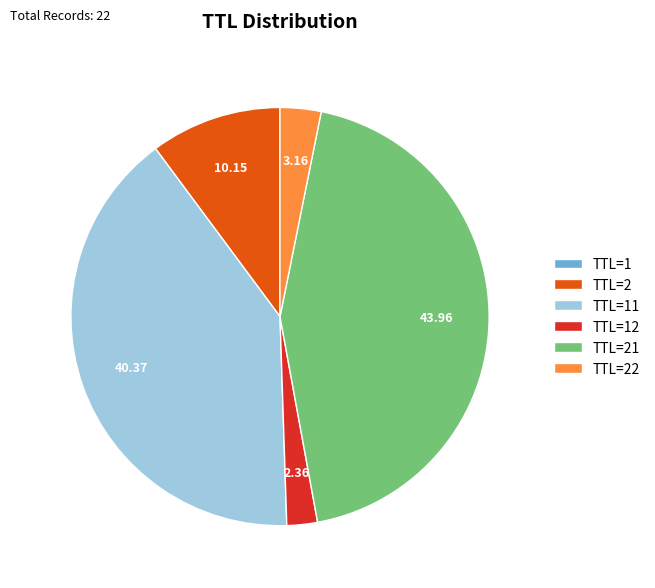

Does TTL=22 account for over 50% of the chart?

No